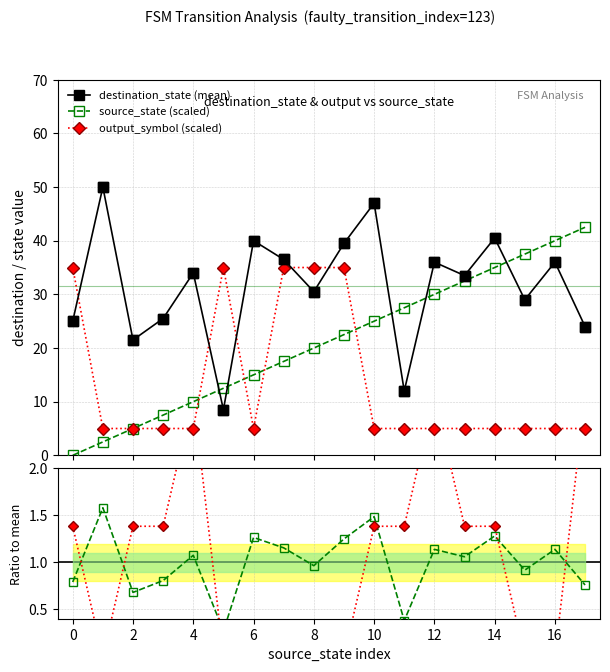

How many times do output_symbol (scaled) and destination_state (mean) cross each other?

5